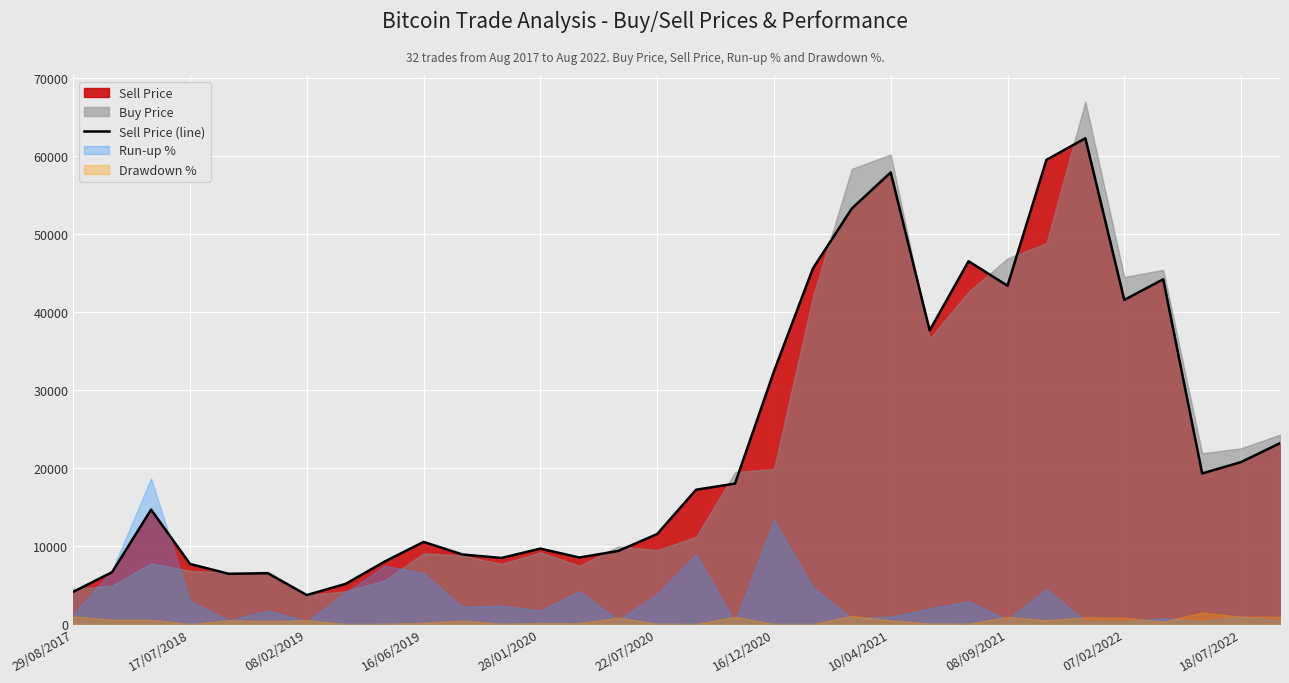

What is the lowest value of the Sell Price (line) series?

3712.7